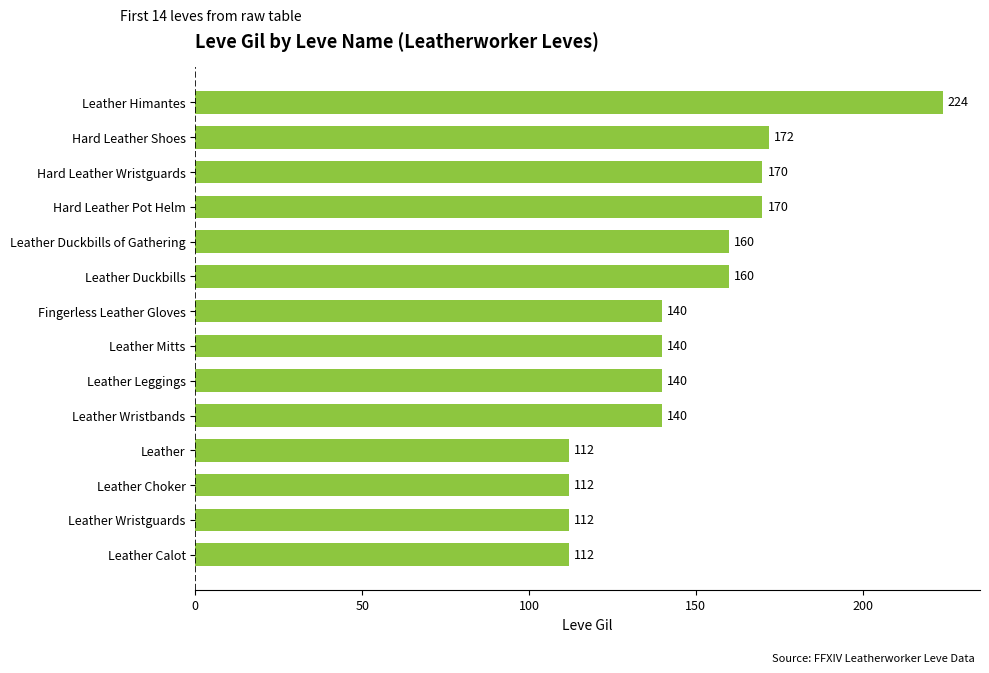

What is the average value?

147